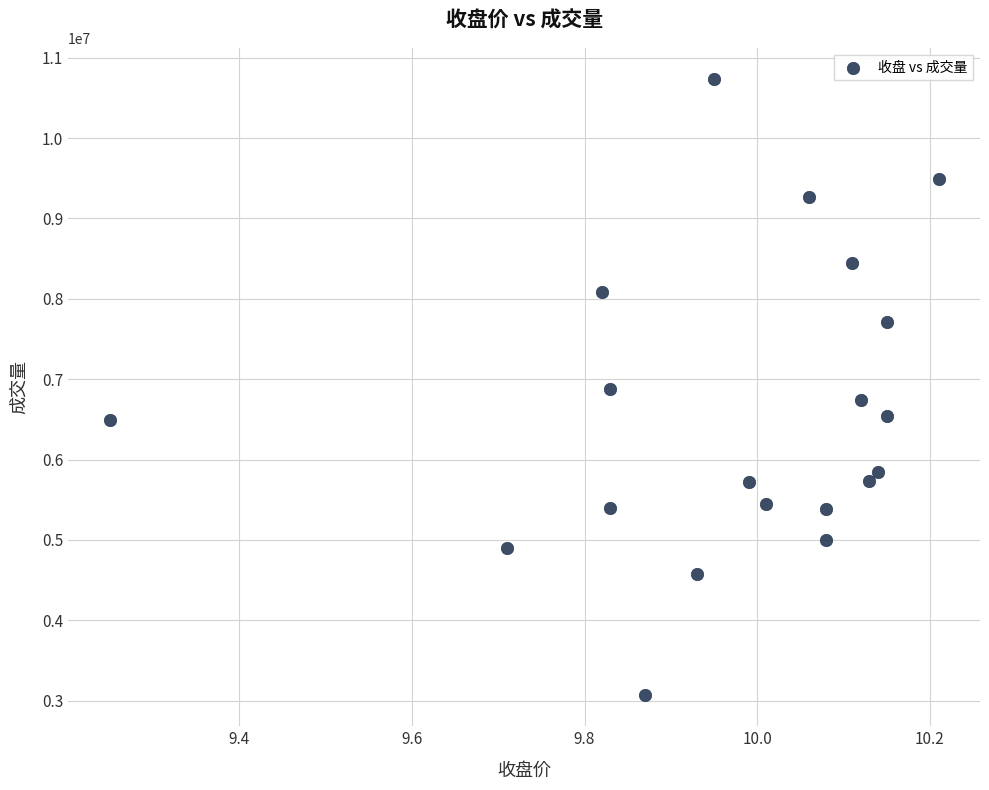

What is the range of Y values (max minus min)?

7674959